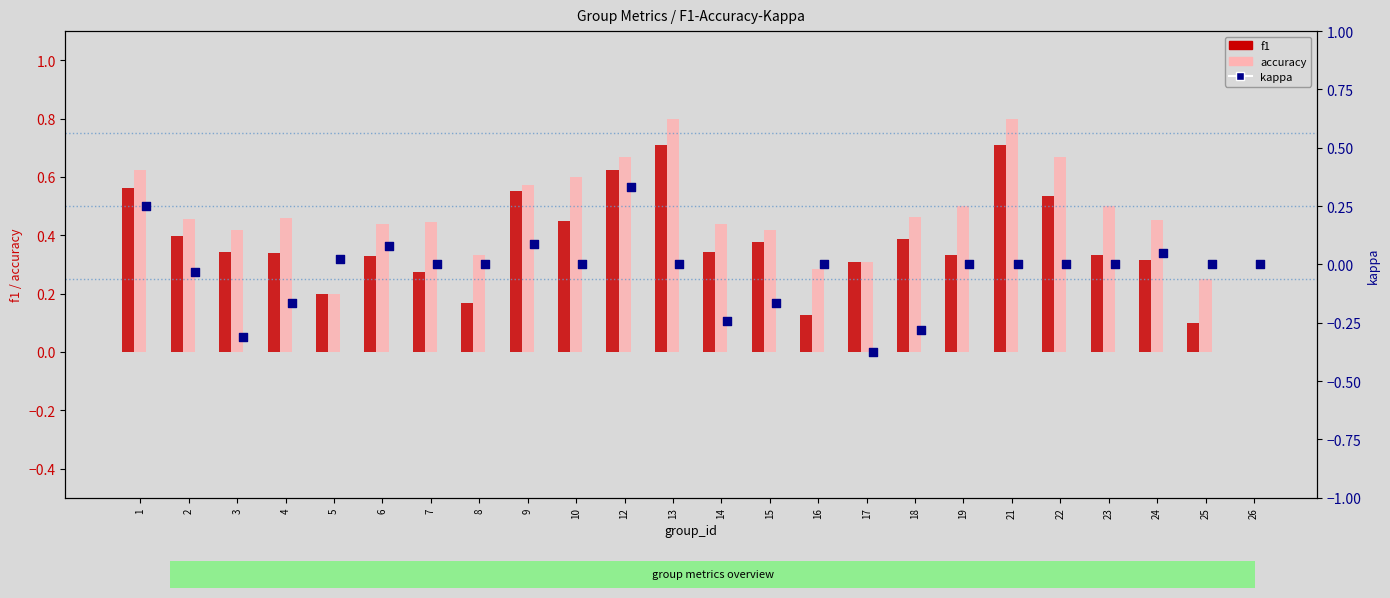

At which category is the sum across all series the highest?

12